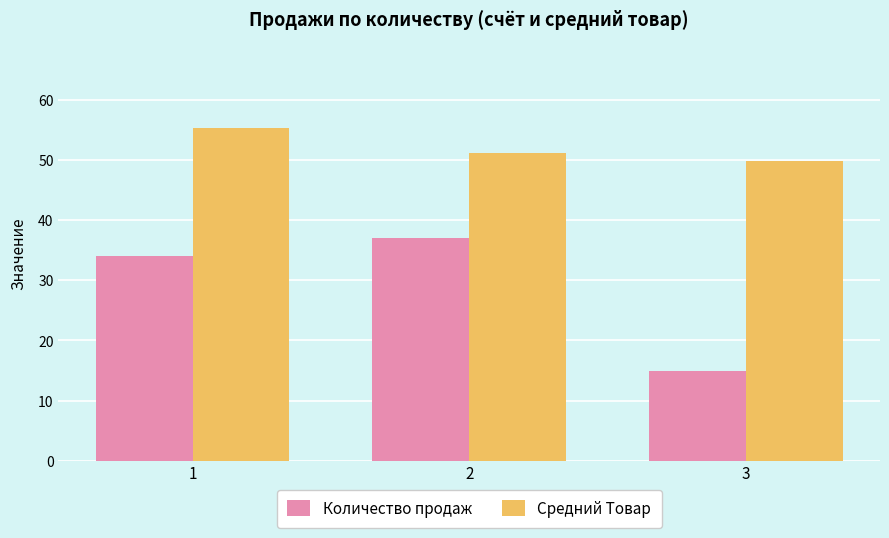

Are the bars grouped side by side (vs. stacked)?

Yes